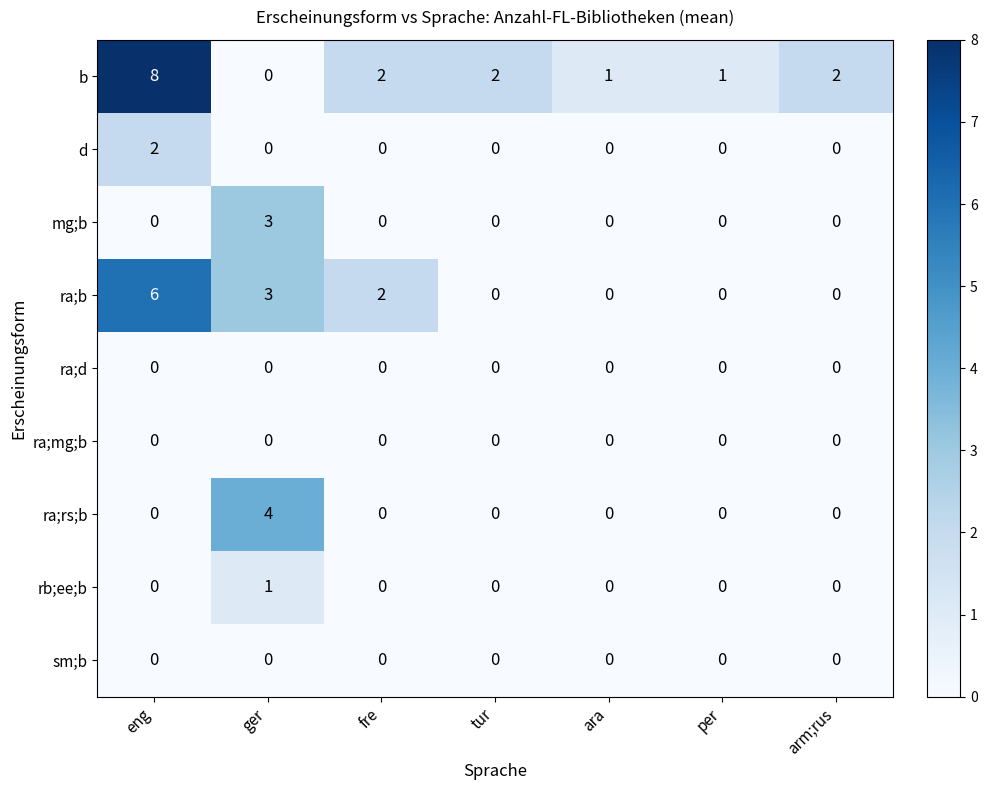

True or false: ra;d has a value of 0 at fre.

True